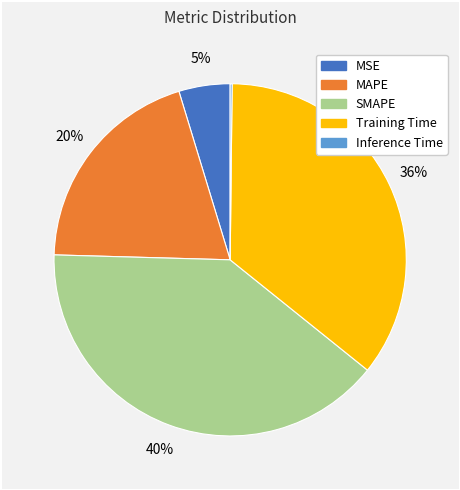

Which slice is the largest?

SMAPE